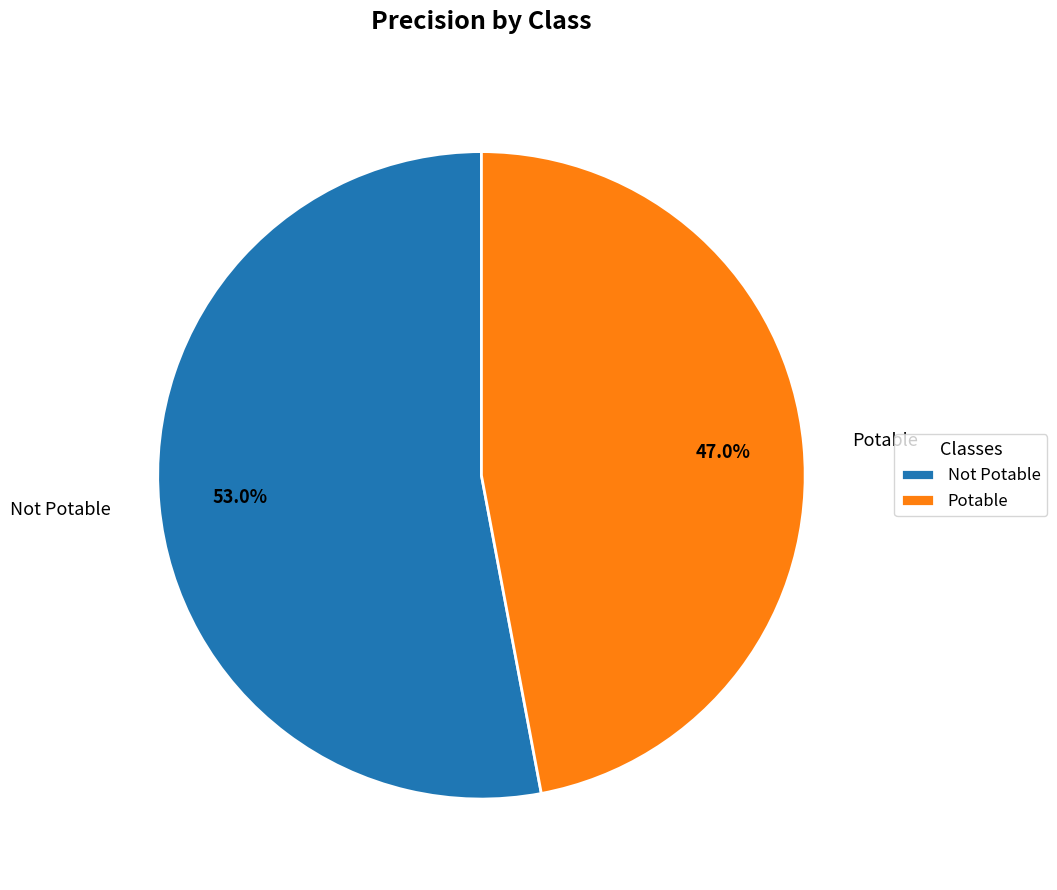

Rank the categories by value from highest to lowest.

Not Potable, Potable